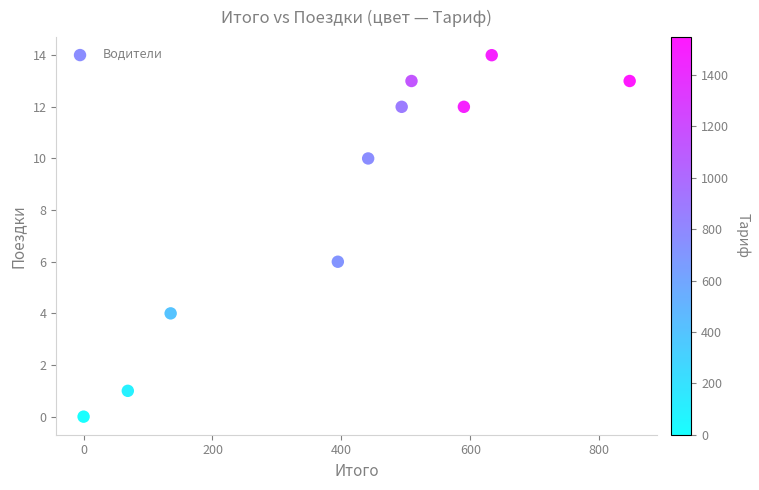

What is the range of Y values (max minus min)?

14